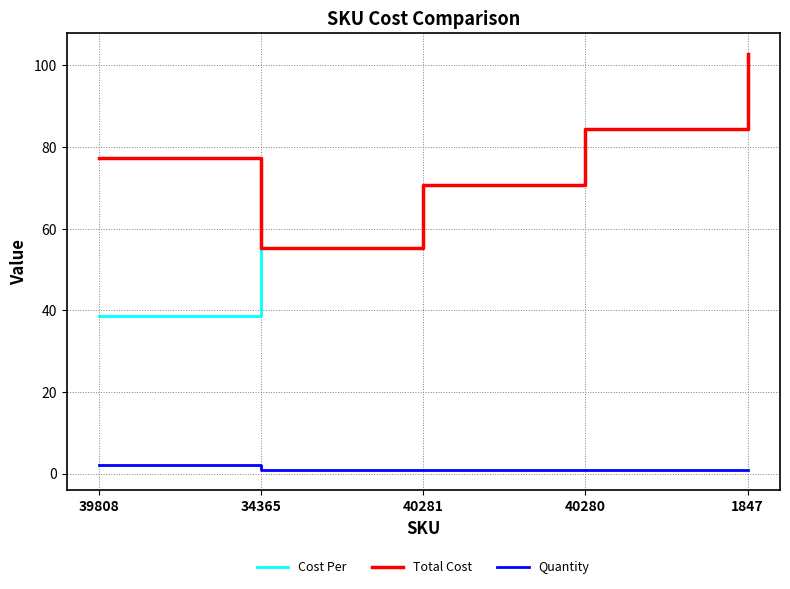

Where is Total Cost nearest to the value 79?

39808